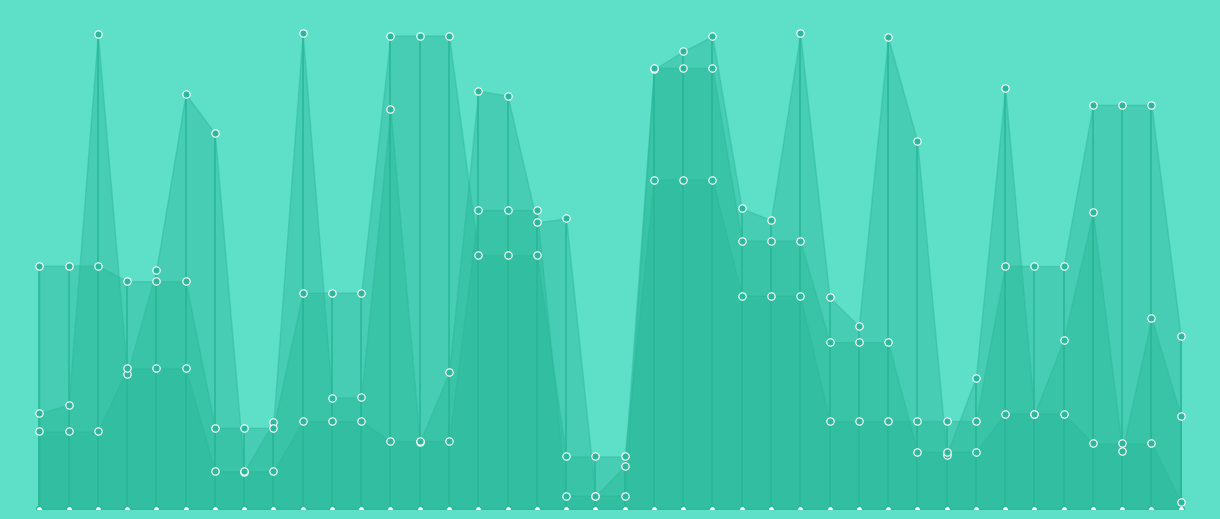

At how many categories does at least one series exceed 0?

40